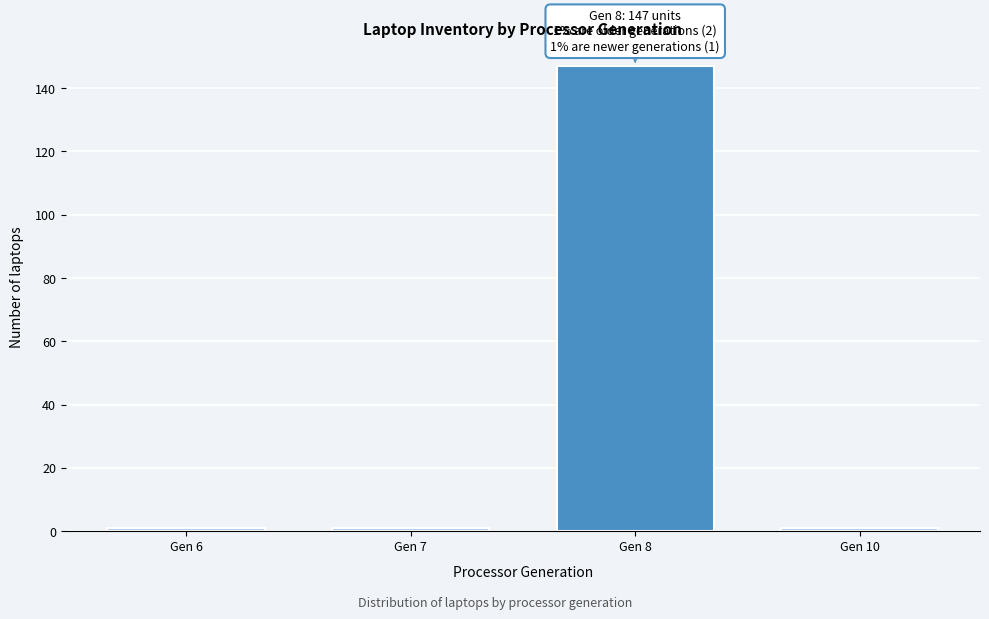

Reading left to right, transcribe all the data shown in this chart.

1	1	147	1